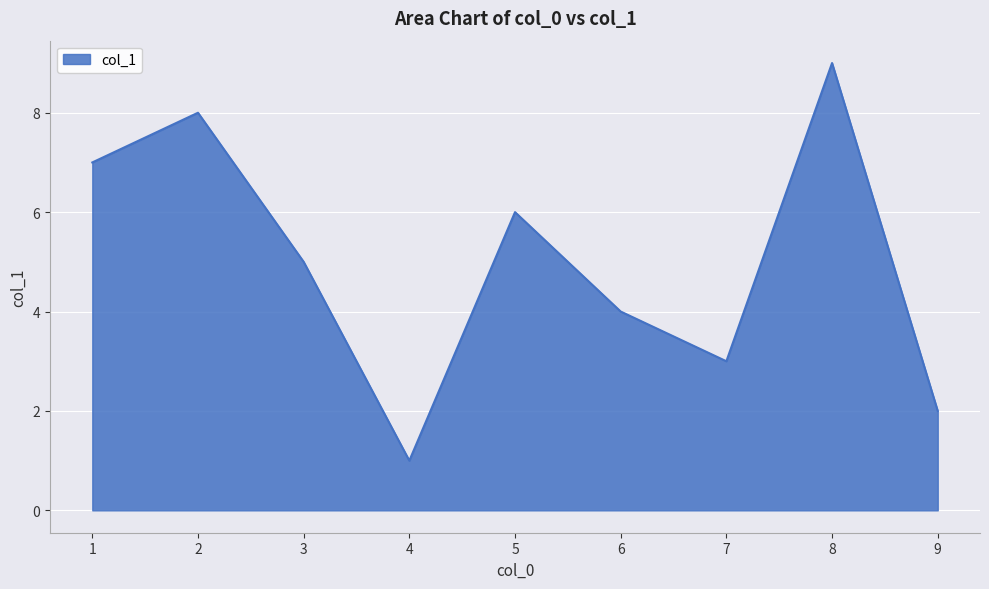

What is the smallest value displayed?

1